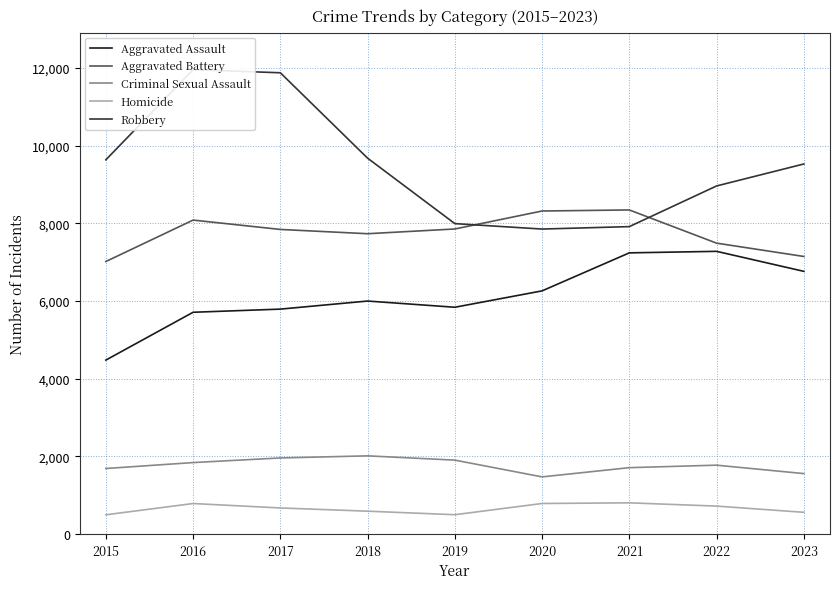

Which series has the widest spread of values?

Robbery